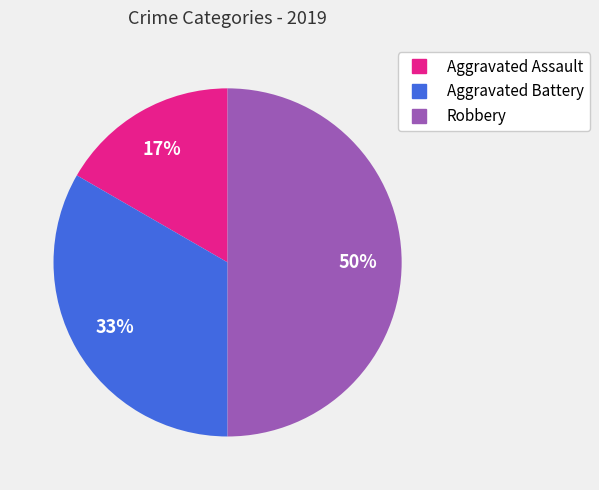

Approximately how many times larger is the value at Aggravated Assault compared to Aggravated Battery?

0.5